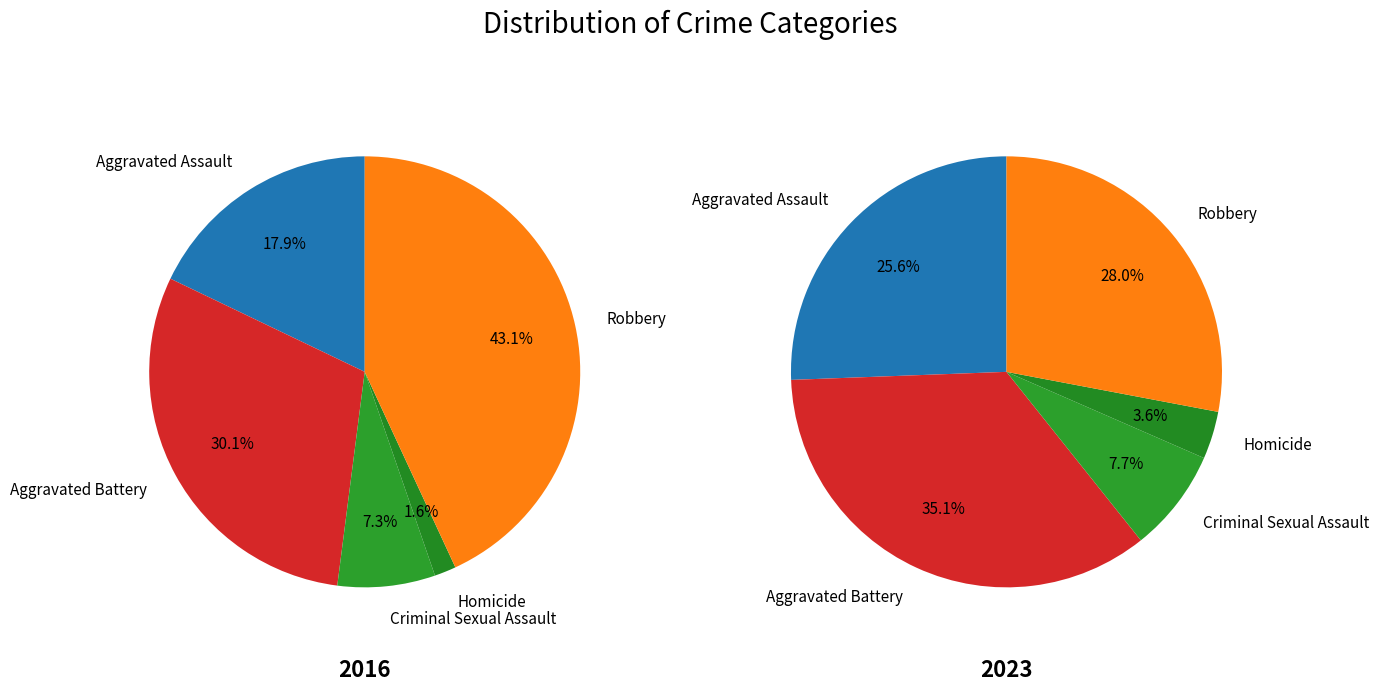

Count the number of slices in the pie.

5